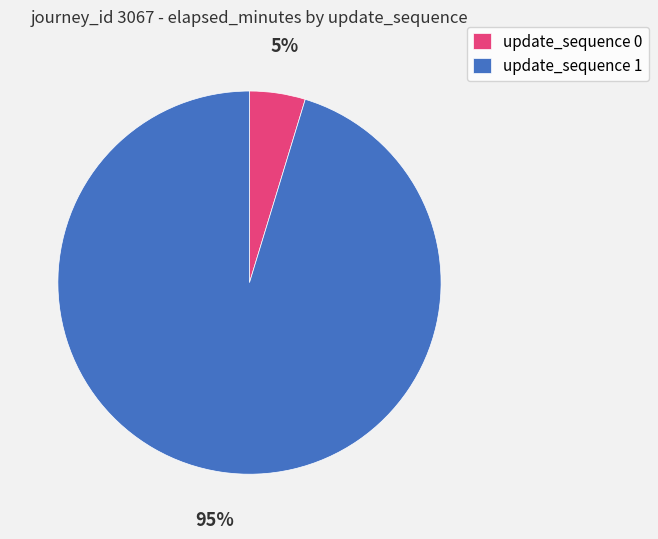

What percentage is the update_sequence 0 slice, to the nearest percent?

5%